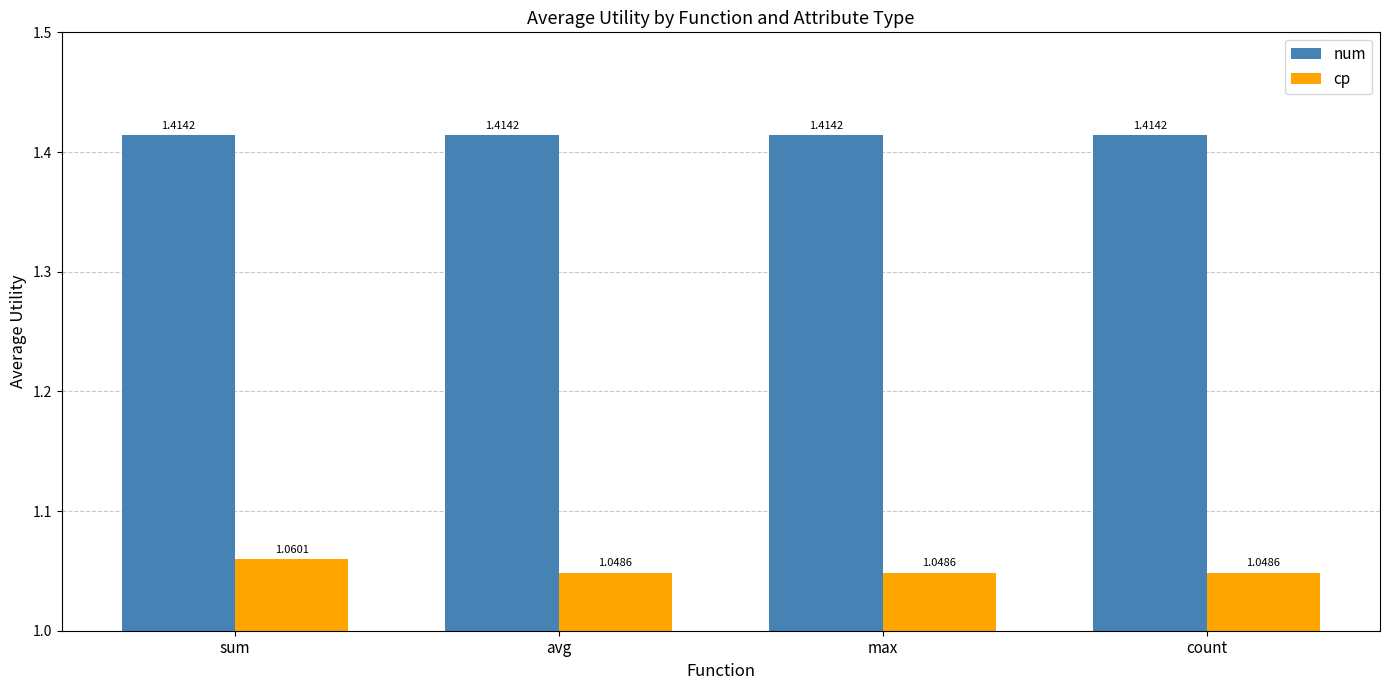

Which series has the largest range (max minus min)?

cp